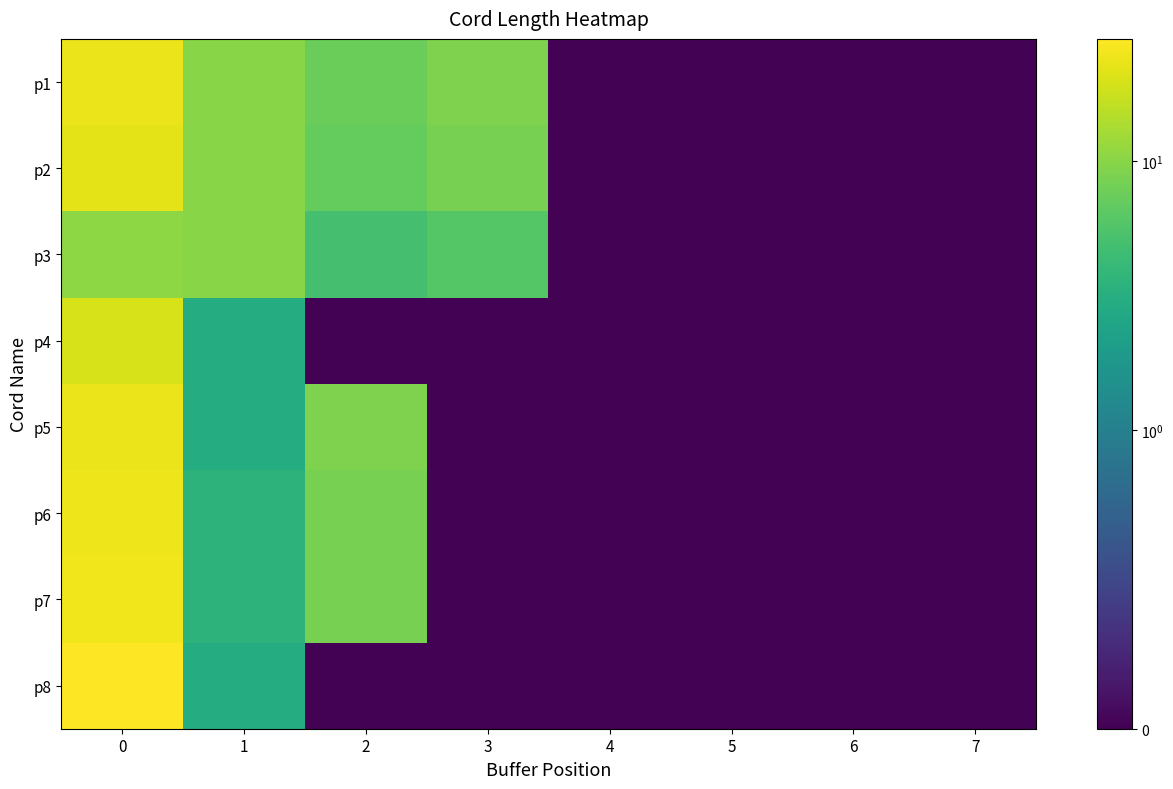

Reading left to right, what are all the values shown in this chart?

row_0: 24.0	10.0	7.5	9.0	0.0	0.0	0.0	0.0
row_1: 22.5	10.0	7.0	8.5	0.0	0.0	0.0	0.0
row_2: 10.5	10.0	5.0	6.0	0.0	0.0	0.0	0.0
row_3: 20.0	3.0	0.0	0.0	0.0	0.0	0.0	0.0
row_4: 24.0	3.0	9.0	0.0	0.0	0.0	0.0	0.0
row_5: 24.5	3.5	8.5	0.0	0.0	0.0	0.0	0.0
row_6: 25.0	3.5	8.5	0.0	0.0	0.0	0.0	0.0
row_7: 28.5	3.0	0.0	0.0	0.0	0.0	0.0	0.0